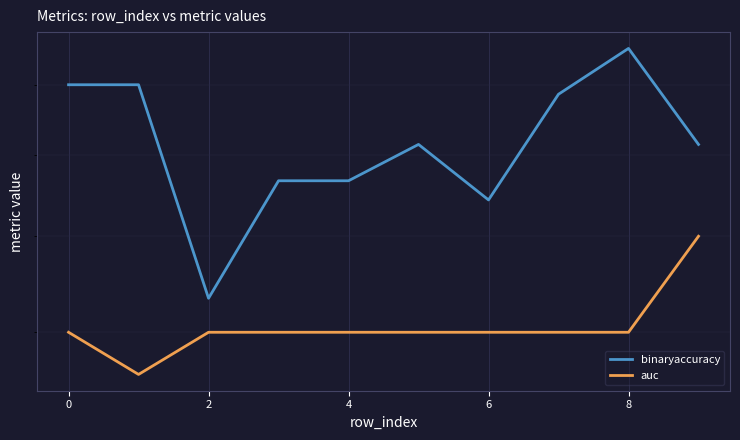

What is the difference between the auc values at 9 and 0?

0.1